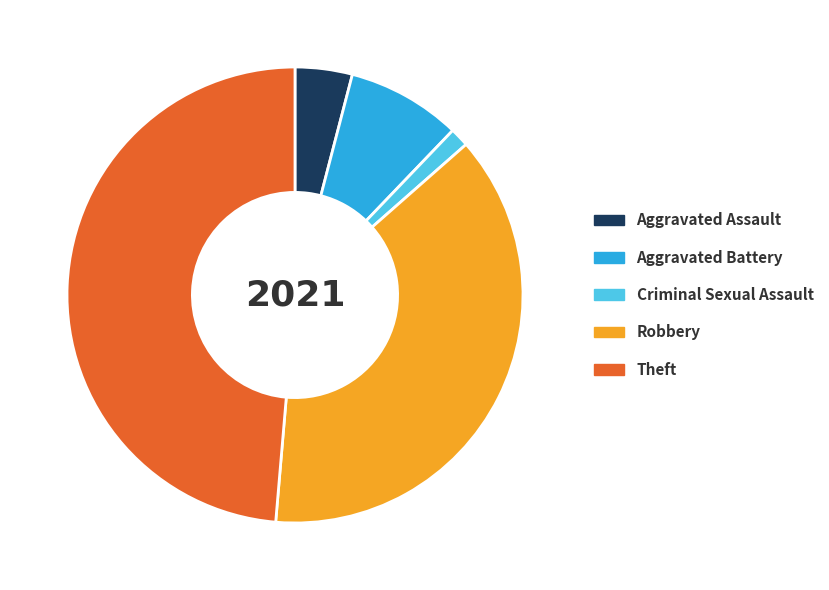

Approximately how many times larger is the value at Aggravated Battery compared to Theft?

0.2